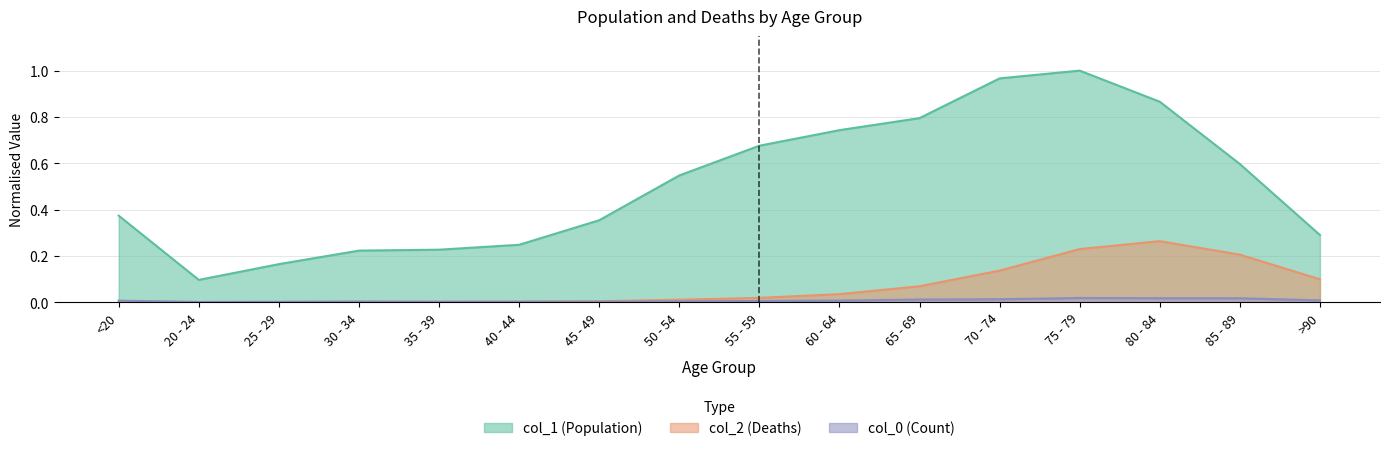

At which label is col_1 closest to 0?

20 - 24